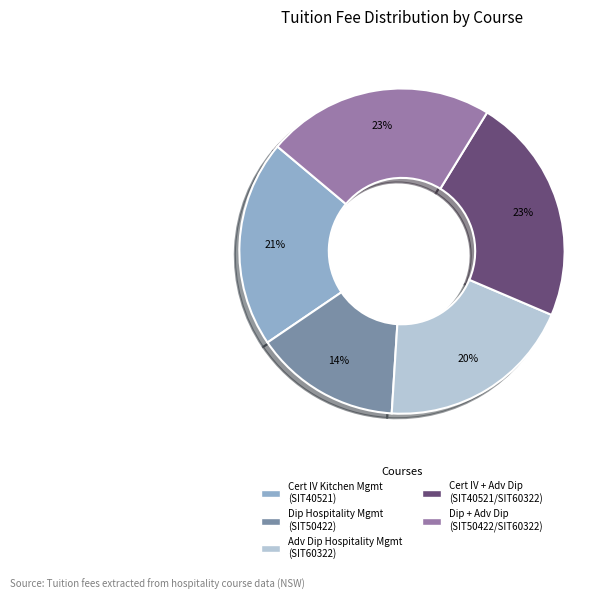

How many segments does this pie chart have?

5